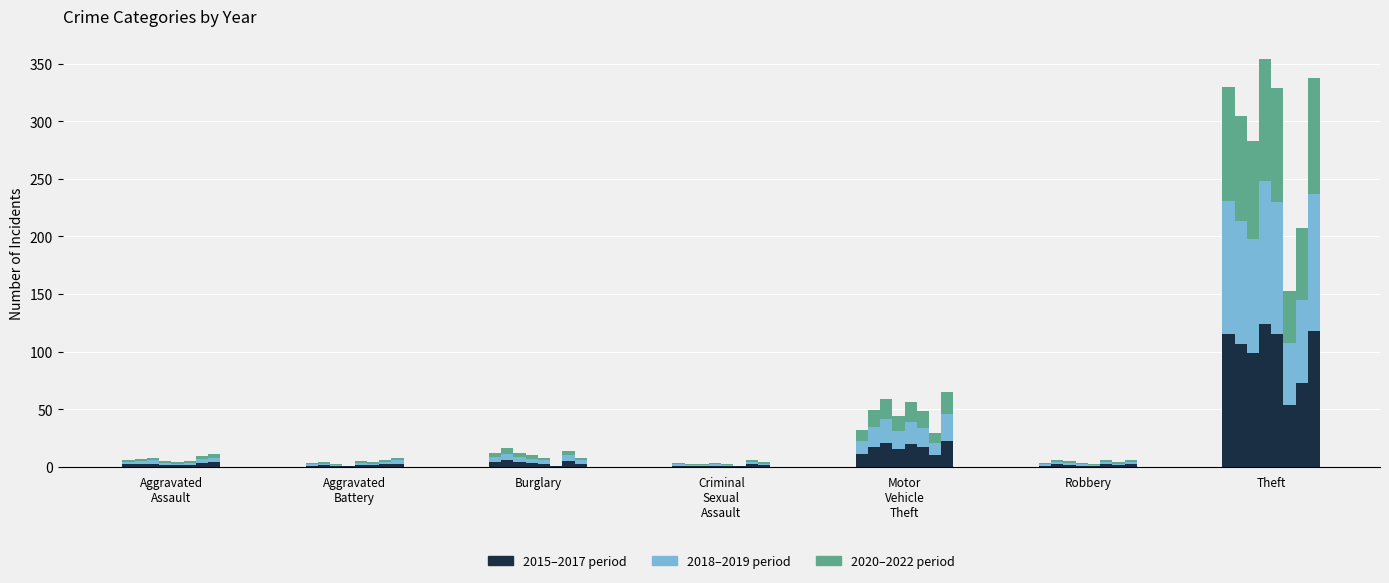

Where does the 2015–2017 period series first go above 2?

Aggravated
Assault